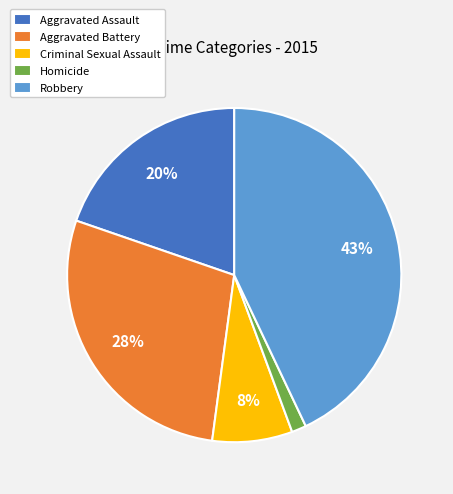

Count the number of slices in the pie.

5